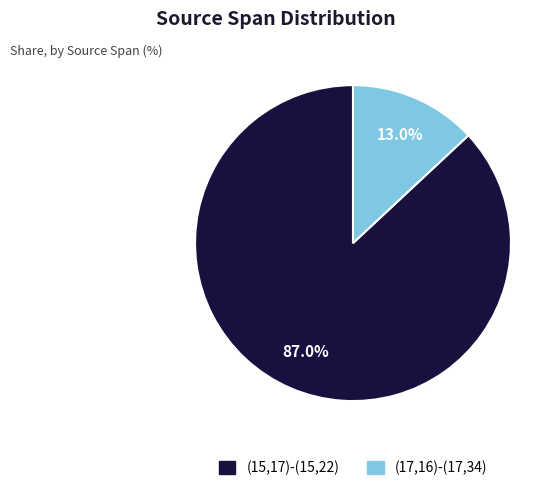

To the nearest percent, what is the difference between the largest and smallest slice percentages?

74%